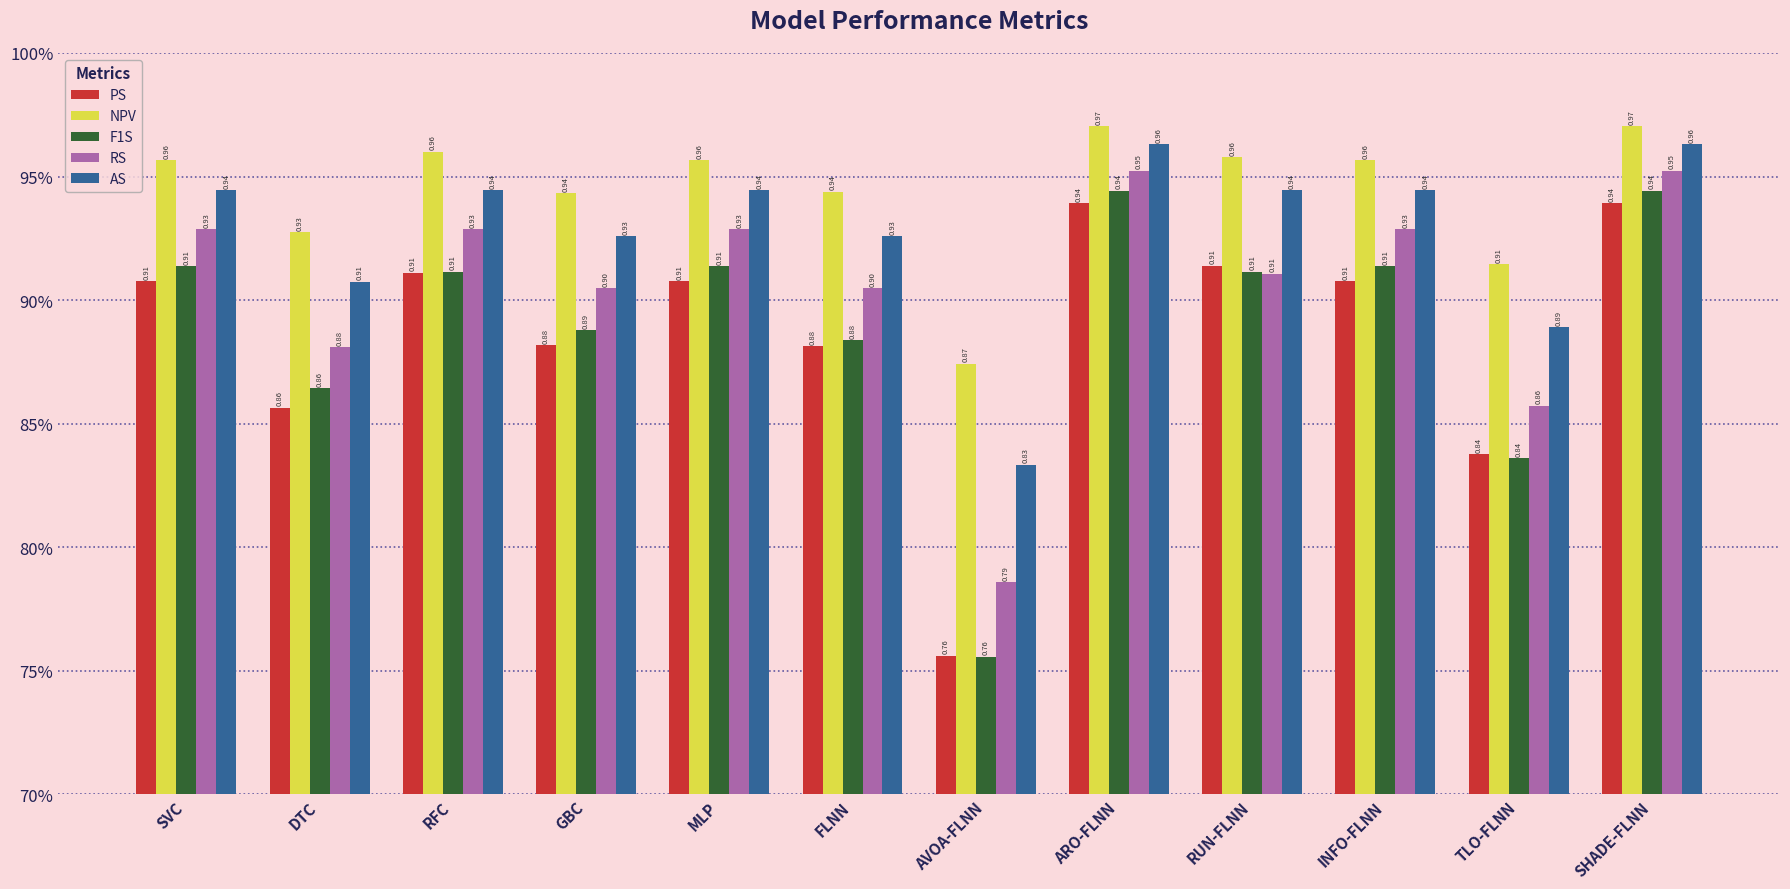

What are all the series names shown in the legend?

PS, NPV, F1S, RS, AS